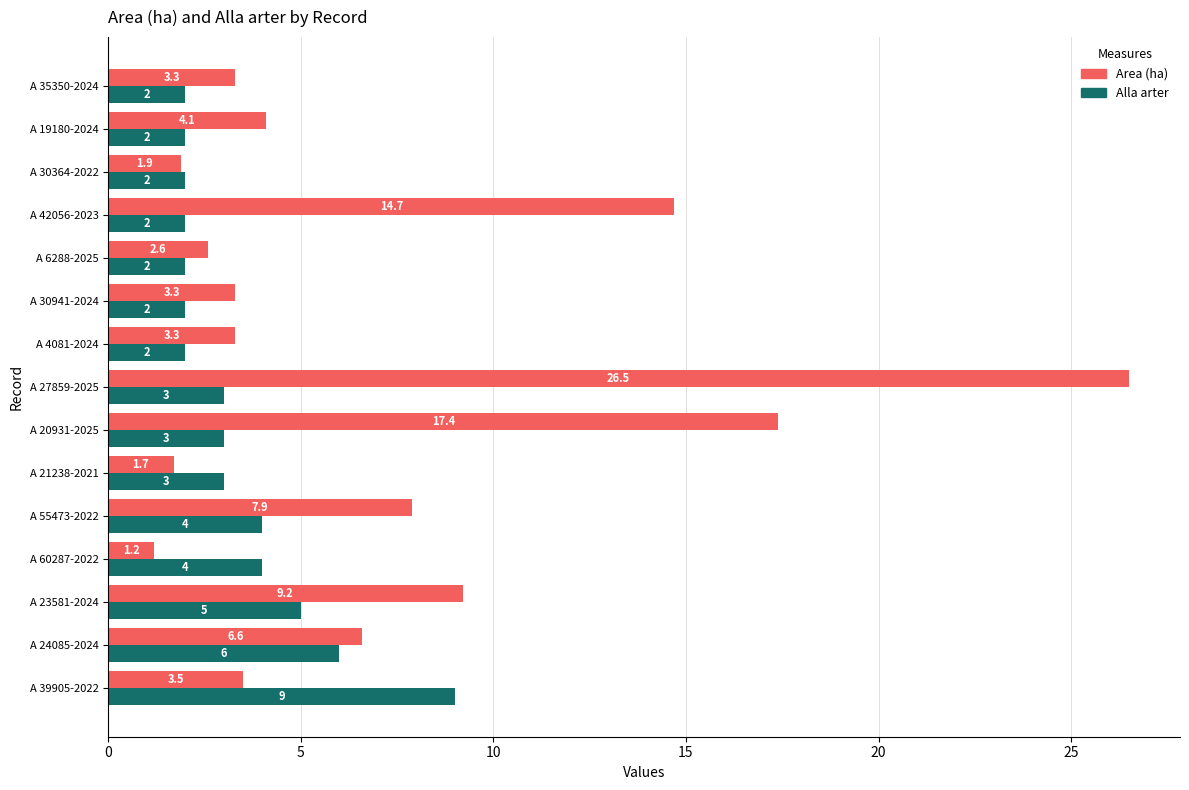

What is the difference between the maximum and minimum values in the Alla arter series?

7.0